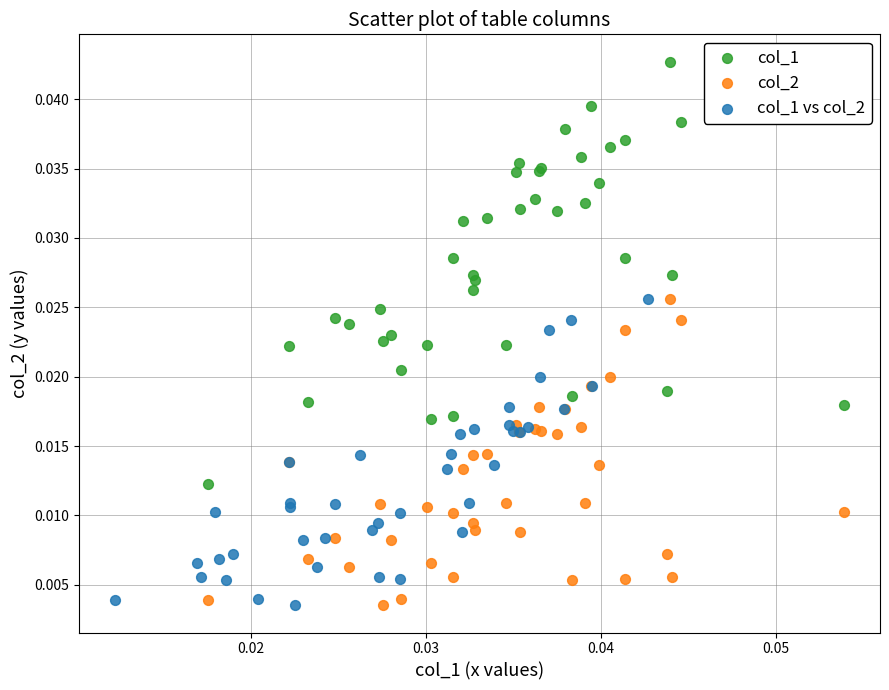

Which series contains the highest Y value?

col_1